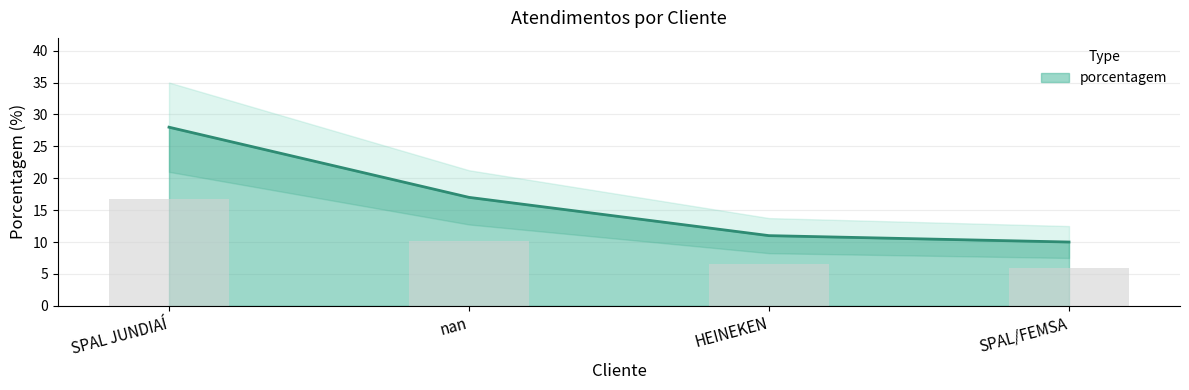

What is the difference between the second highest and minimum values?

7